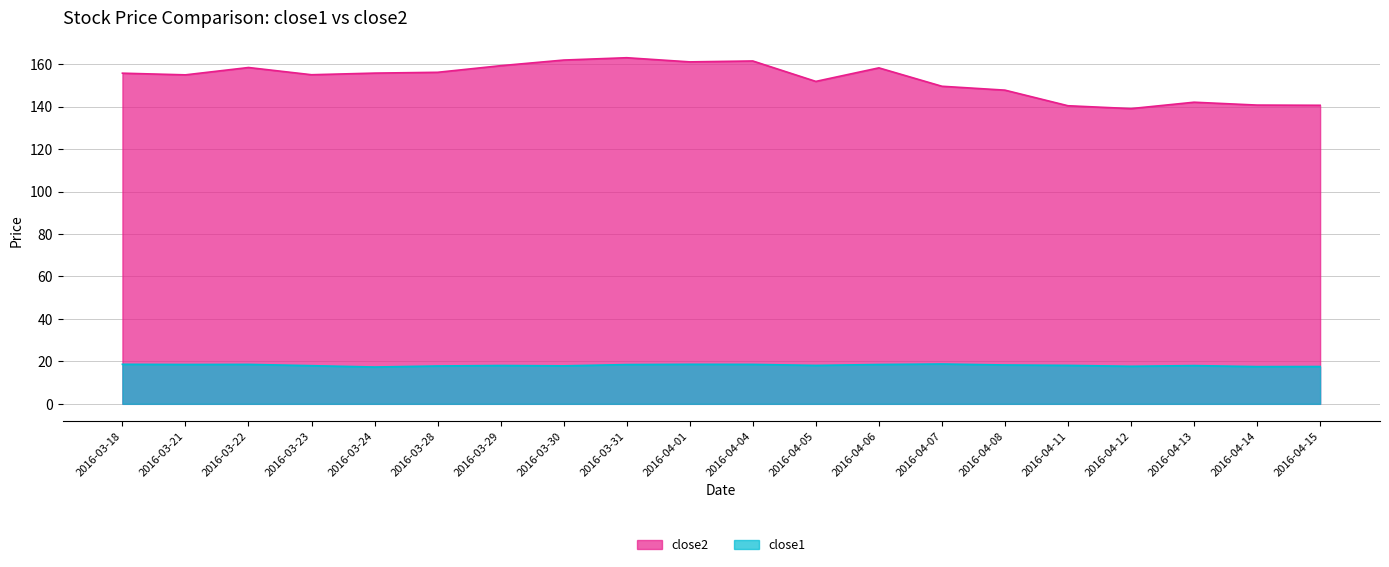

How many data points in close1 are above 18?

13